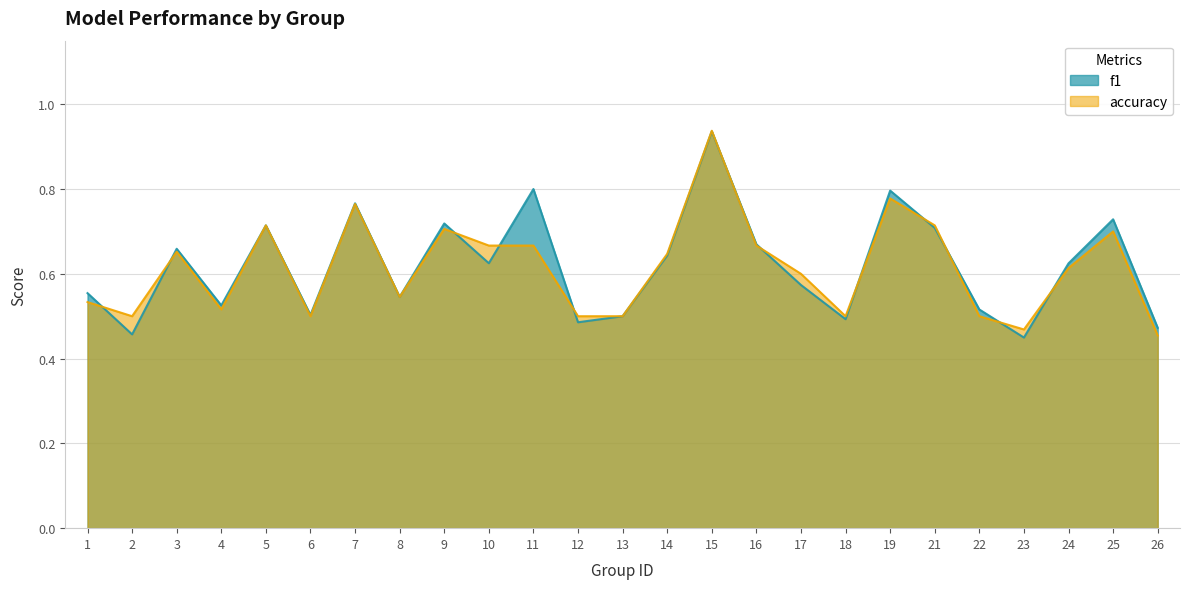

Which series has the largest total across all categories?

f1